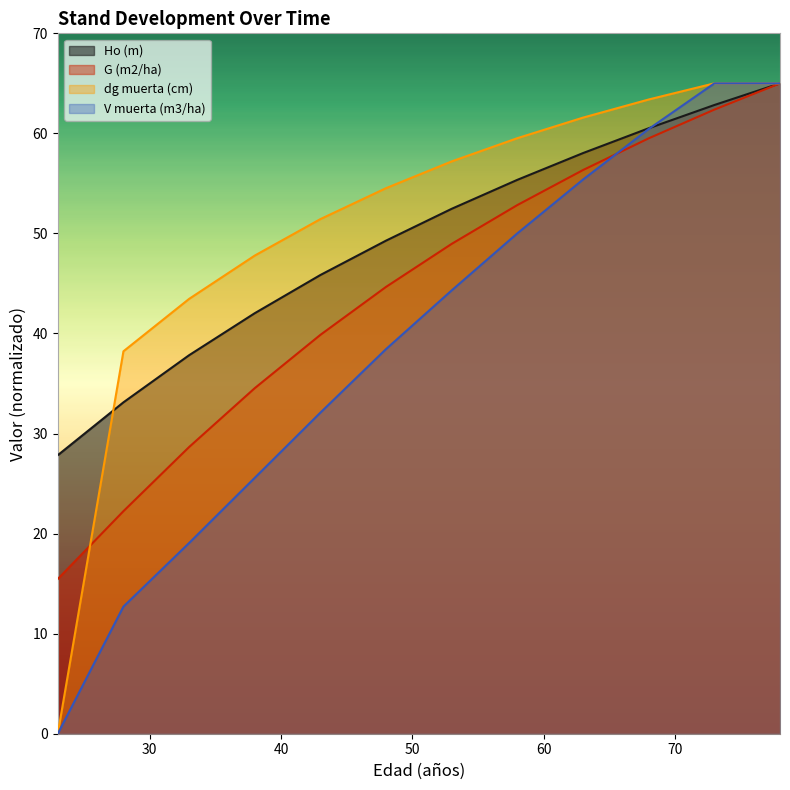

What is the average value of the Ho (m) series?

49.2